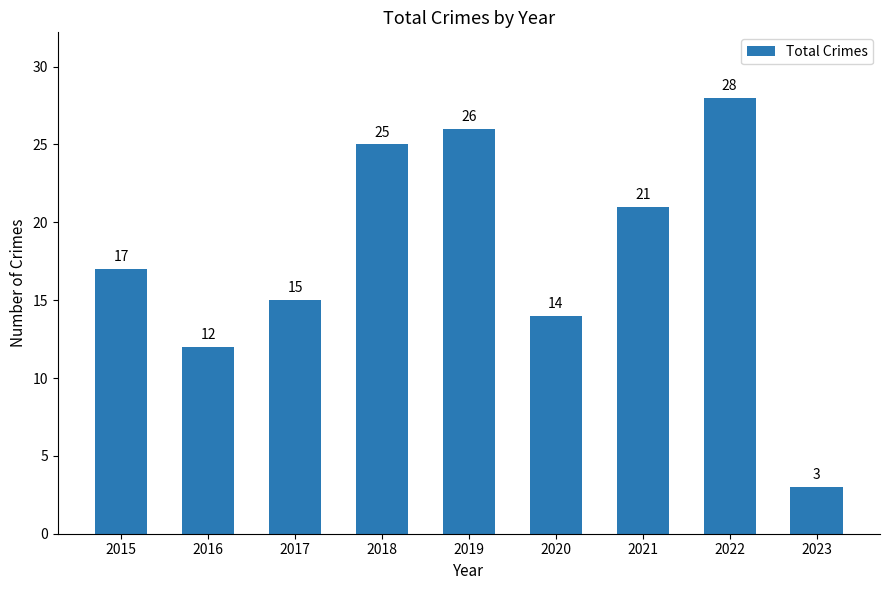

How many data points are less than 17?

4